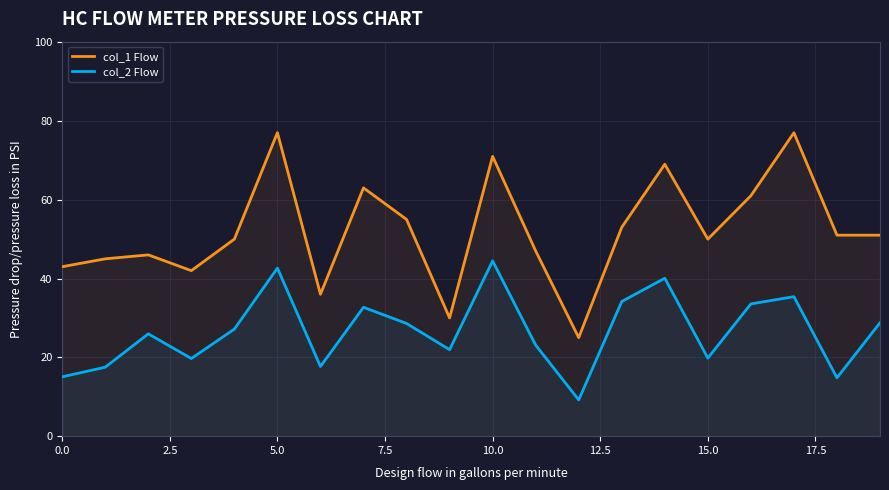

What are all the series names shown in the legend?

col_1 Flow, col_2 Flow